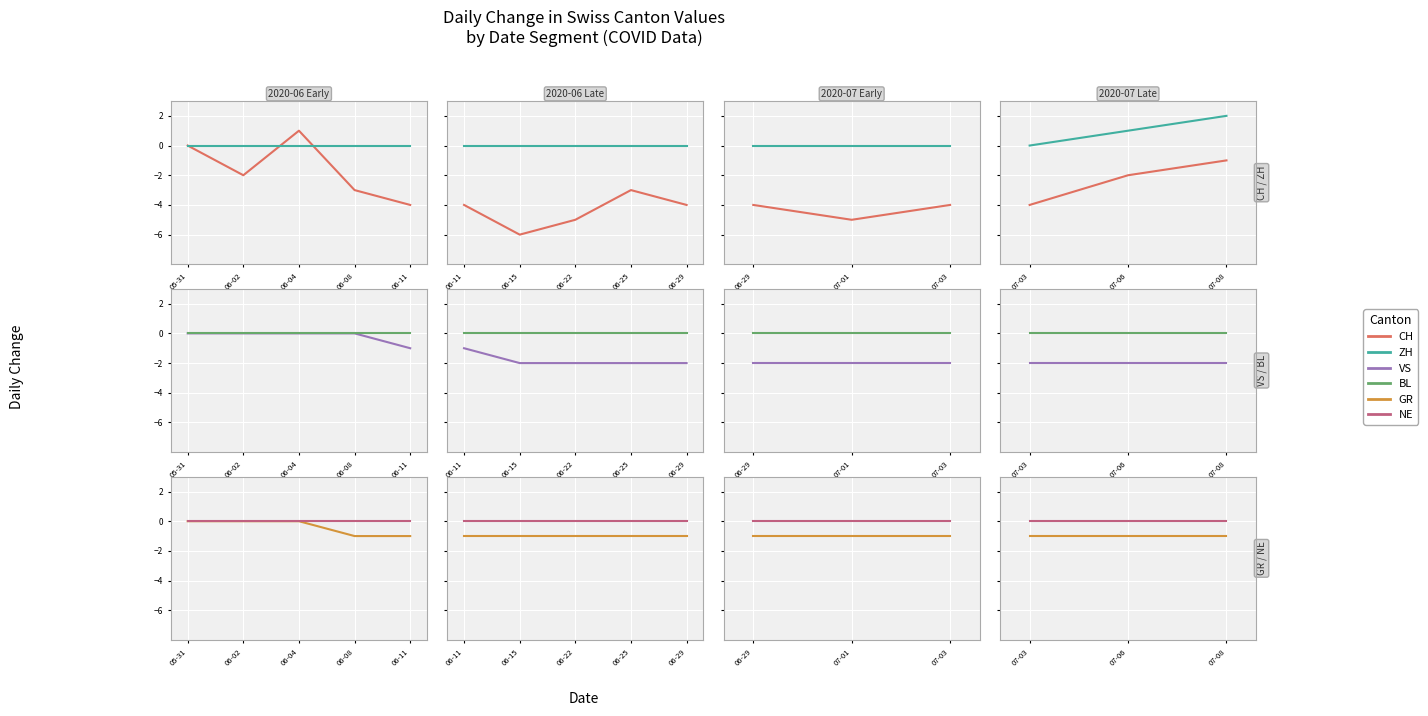

Which series changed the most between 07-06 and 07-08?

CH